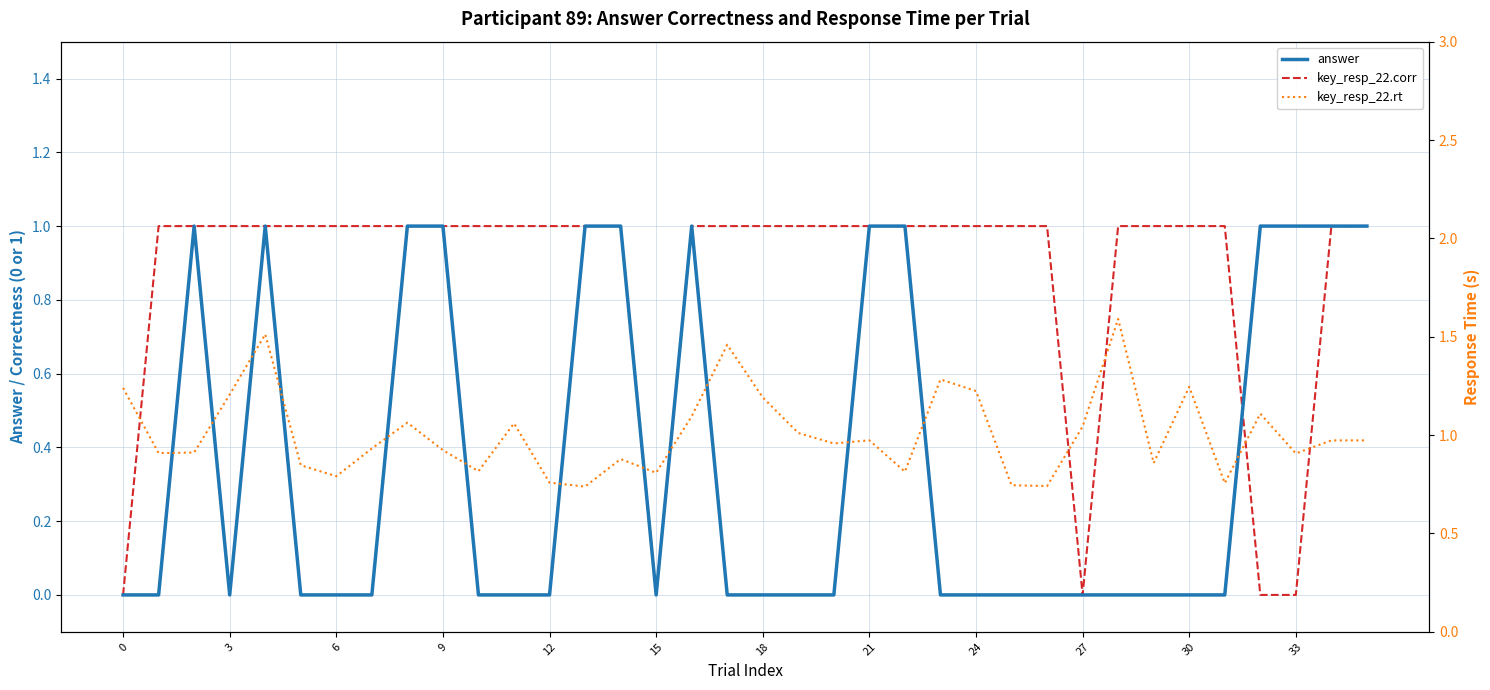

Which series changed the most between 22 and 35?

key_resp_22.rt